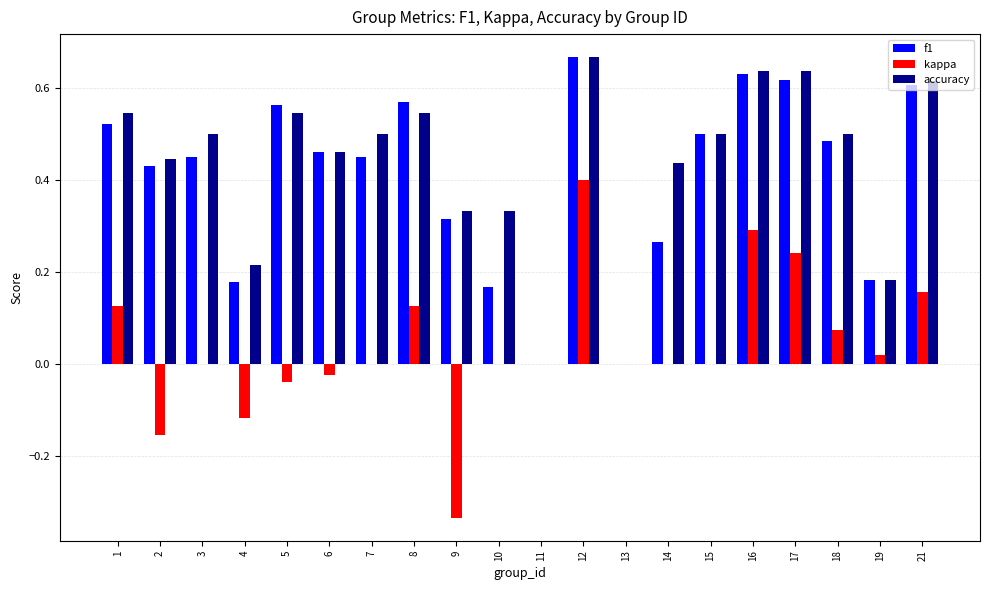

Is the value of f1 at 5 greater than the value of accuracy at 3?

Yes